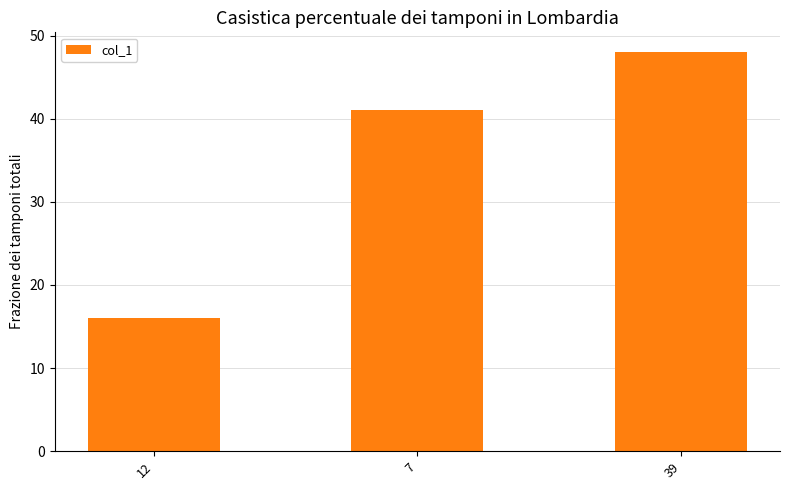

What value does the data have at 7, to the nearest 10?

40